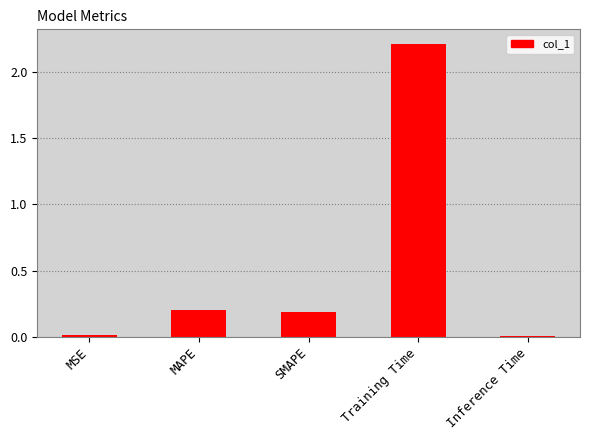

What position from the right is MSE?

5